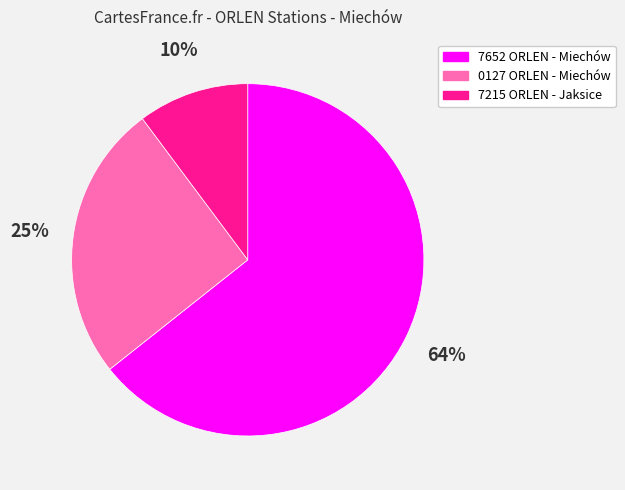

Is there a majority slice in this chart?

Yes